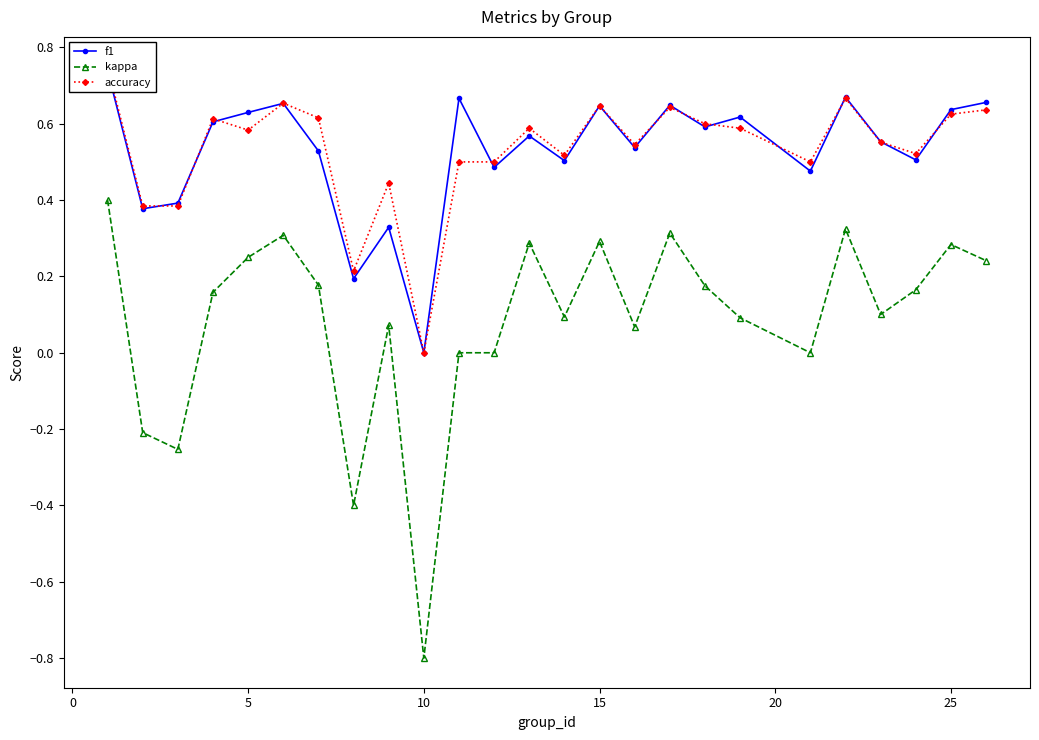

True or false: accuracy and kappa intersect in this chart.

False